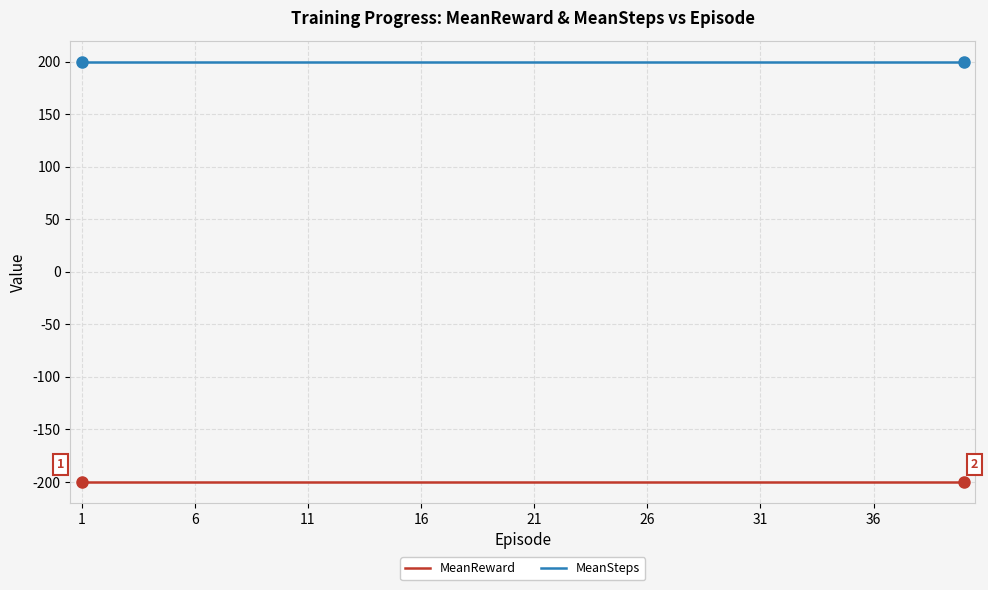

What is the maximum value for MeanReward?

-200